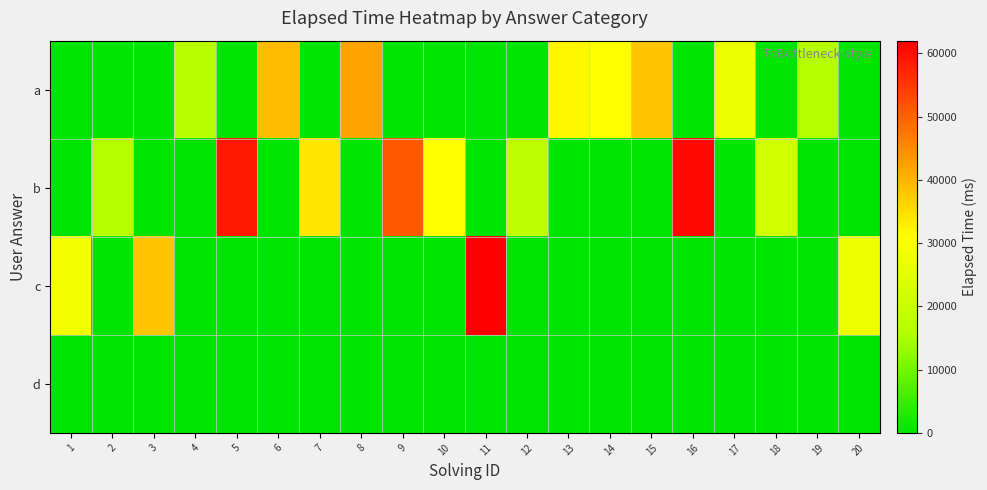

What is the spread (max minus min) of values at 10?

31000